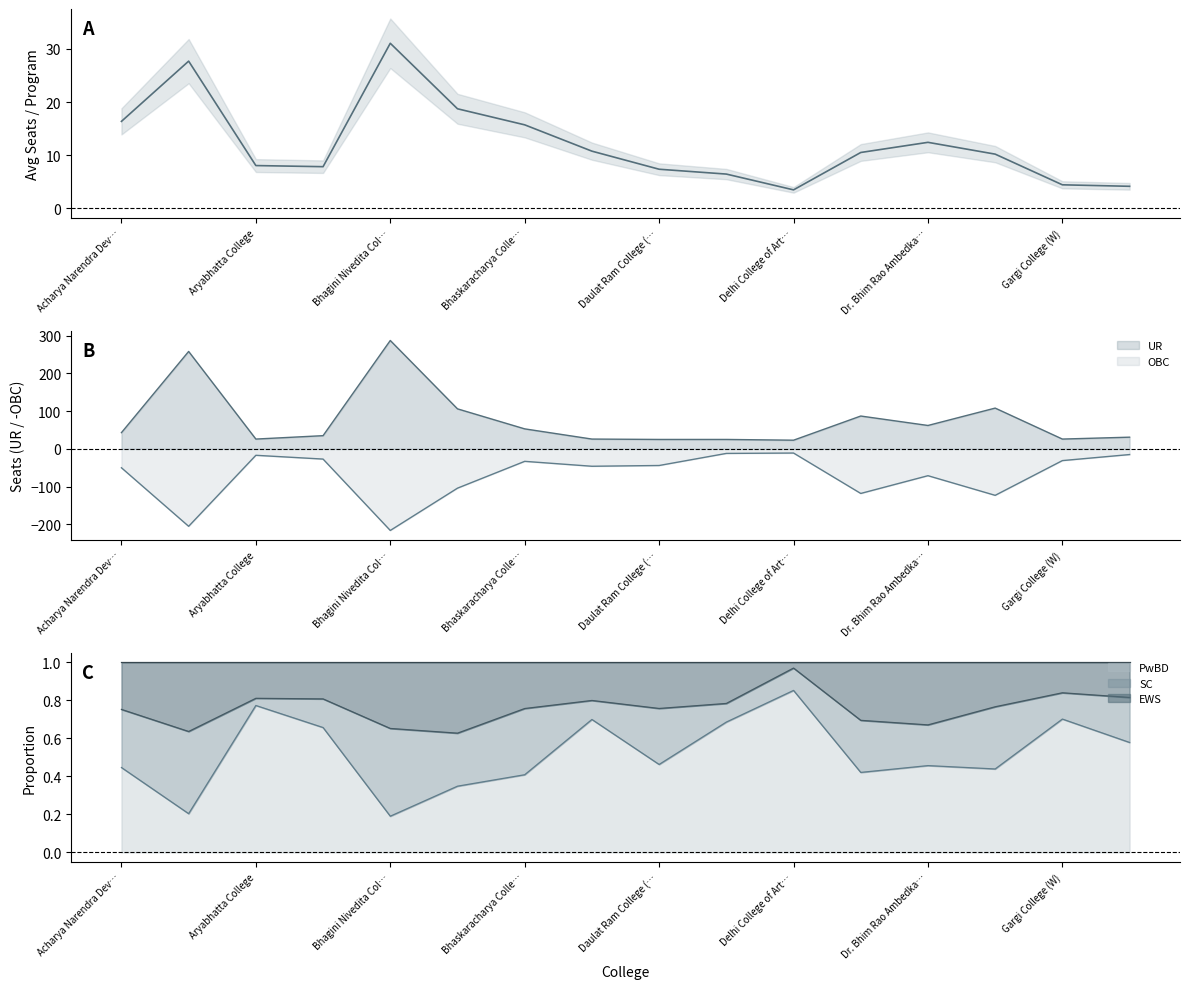

Does the chart display data point markers on the line(s)?

No